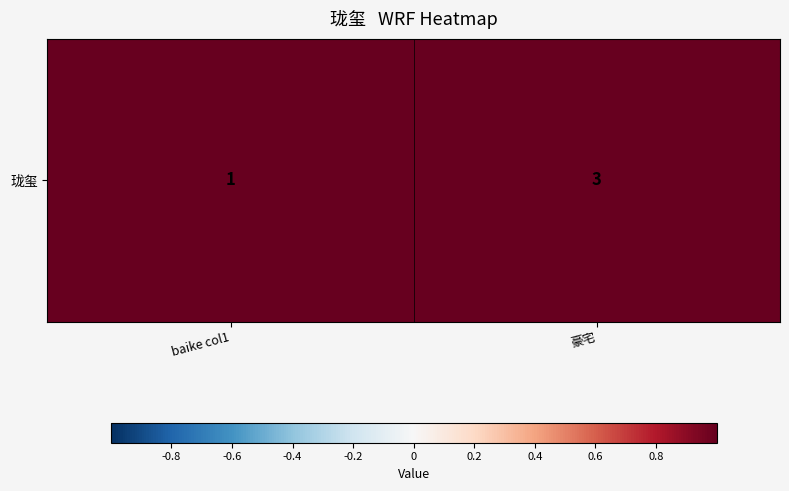

At which label is the value closest to 2?

baike col1